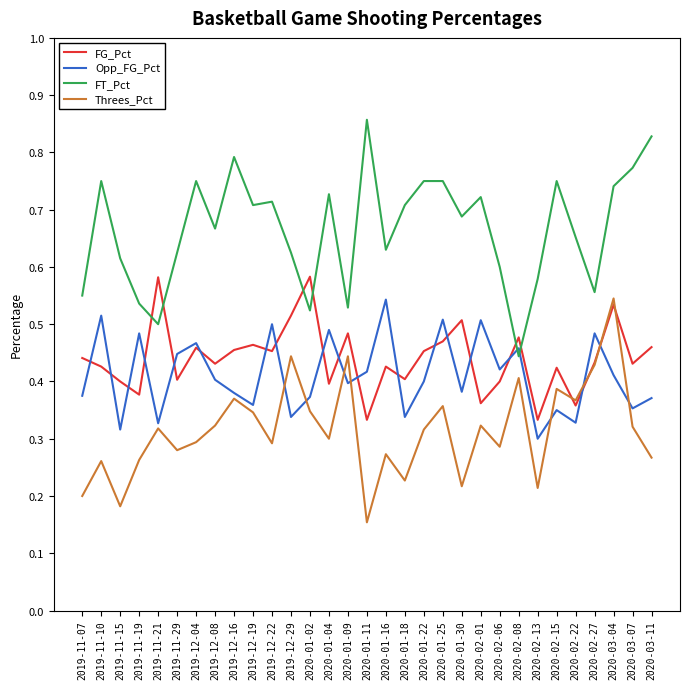

What is the sum of the FG_Pct values at 2019-11-07 and 2019-12-29?

1.0